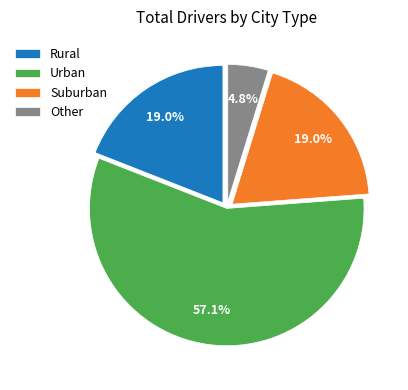

What is the largest slice in the pie chart?

Urban